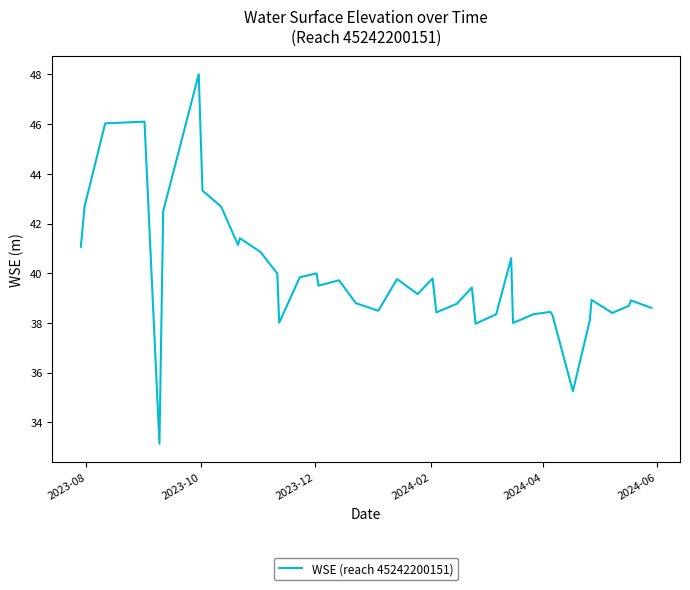

What is the maximum value shown in the chart?

48.0